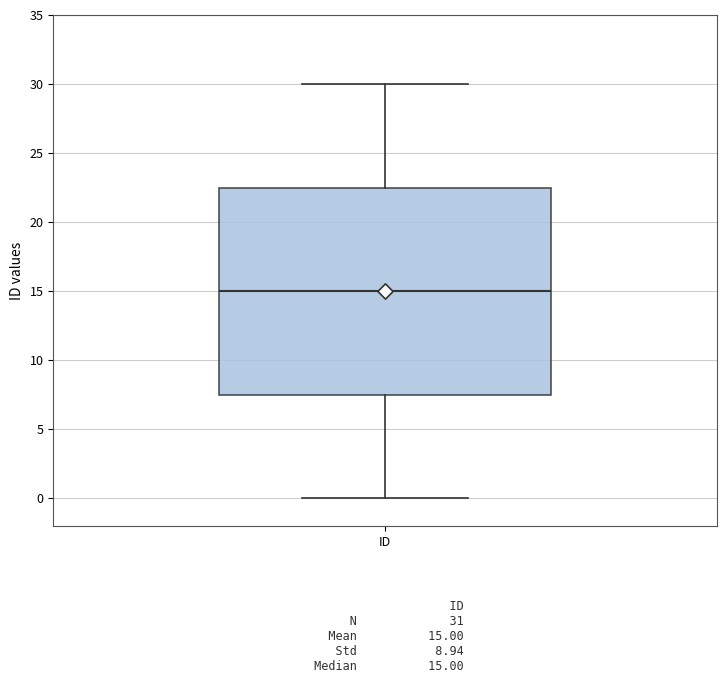

Read this box plot against the y-axis: the position of the median line, the range covered by the box, and the ends of both whiskers. The values are not printed on the chart, so give them approximately, as read against the axis.

median 15.0, box 7.5 to 22.5, whiskers 0.0 to 30.0